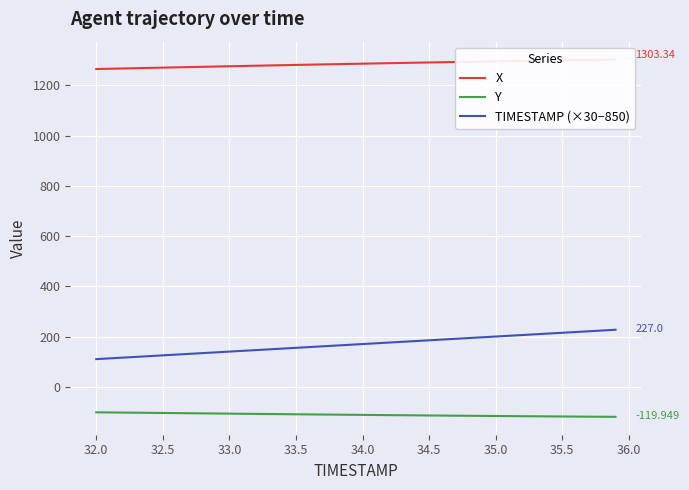

True or false: TIMESTAMP (×30−850) and Y intersect in this chart.

False